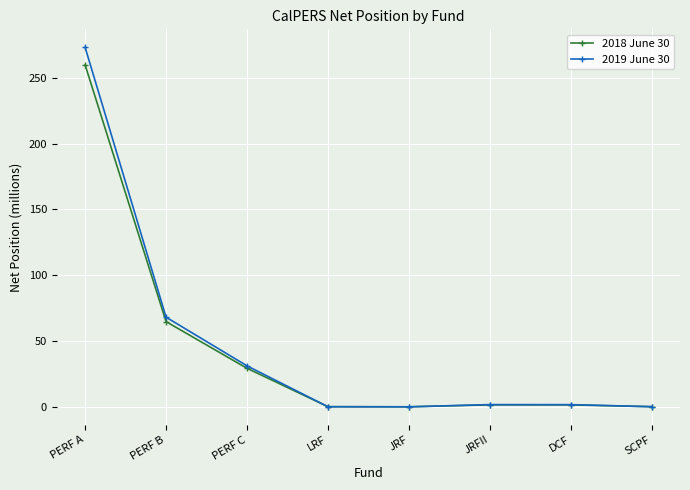

The value of 2019 June 30 at PERF A is 390.1. True or false?

False